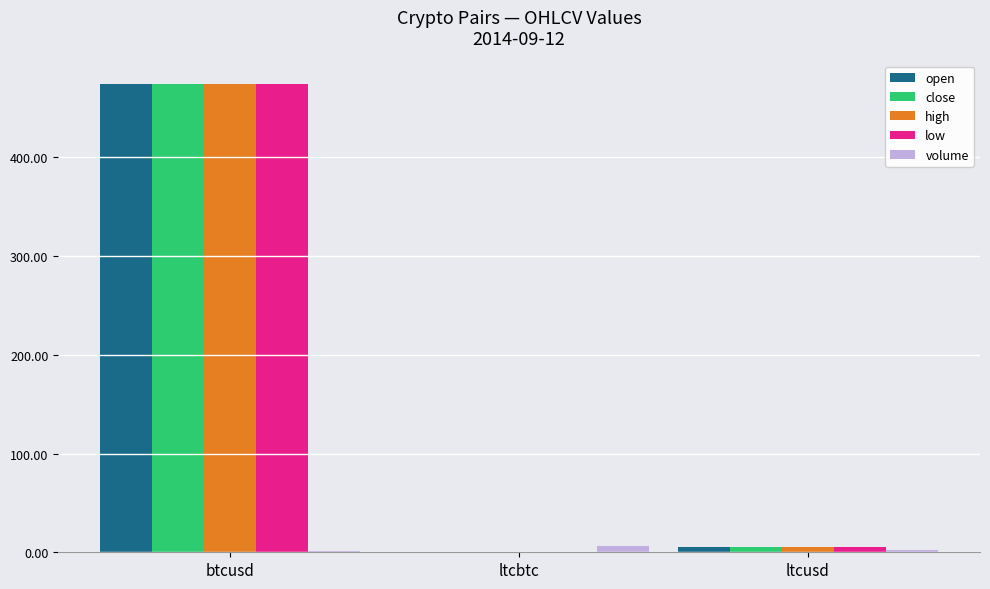

What is the sum of all volume values?

10.4